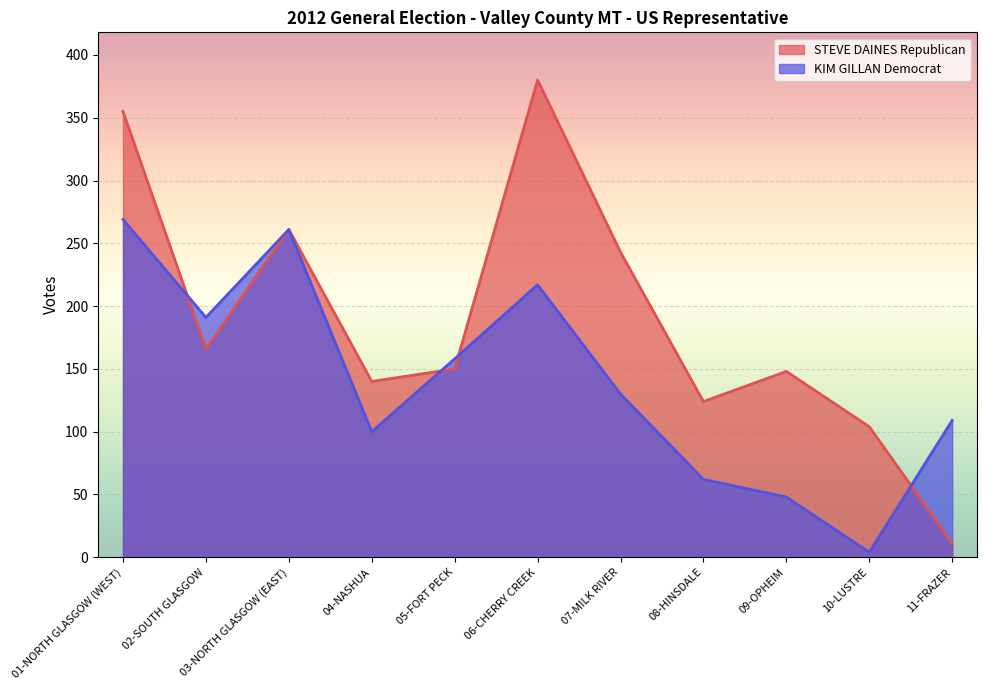

At which category is the sum across all series the highest?

01-NORTH GLASGOW (WEST)